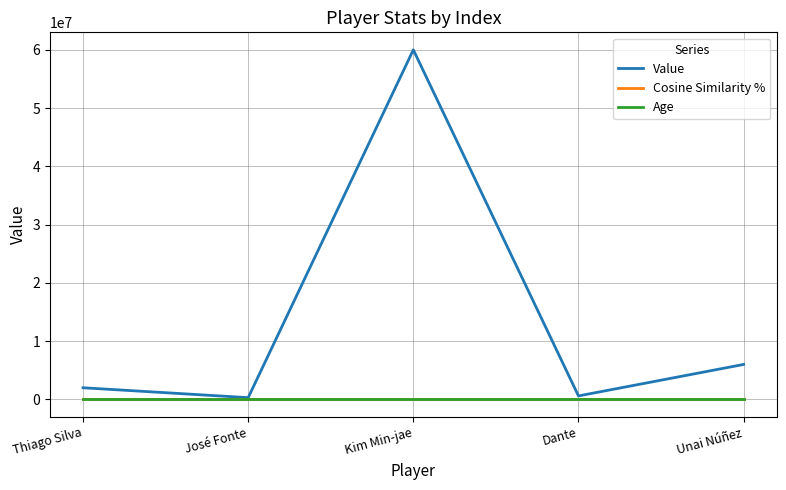

Which series has the largest range (max minus min)?

Value